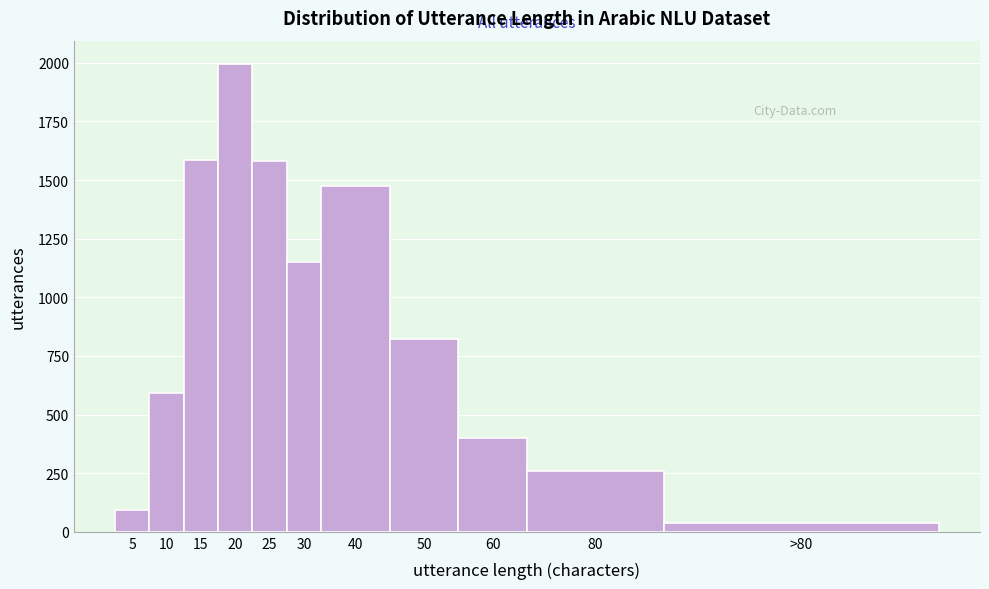

What is the sum of all values?

10000